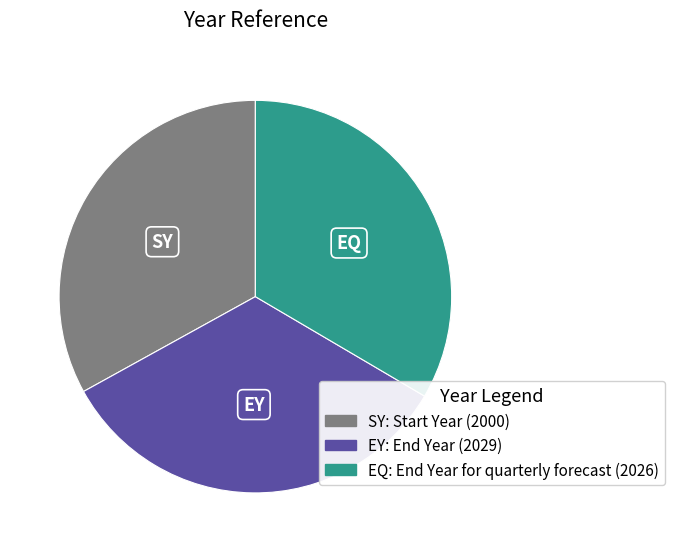

Does any single category account for the majority?

No